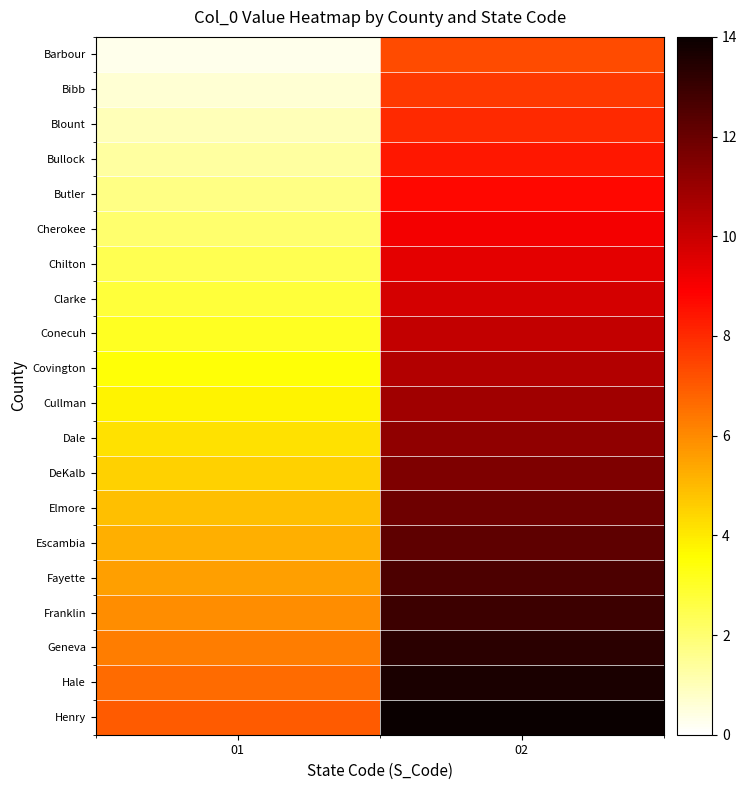

List the series in order of their peak value, highest first.

Henry, Hale, Geneva, Franklin, Fayette, Escambia, Elmore, DeKalb, Dale, Cullman, Covington, Conecuh, Clarke, Chilton, Cherokee, Butler, Bullock, Blount, Bibb, Barbour